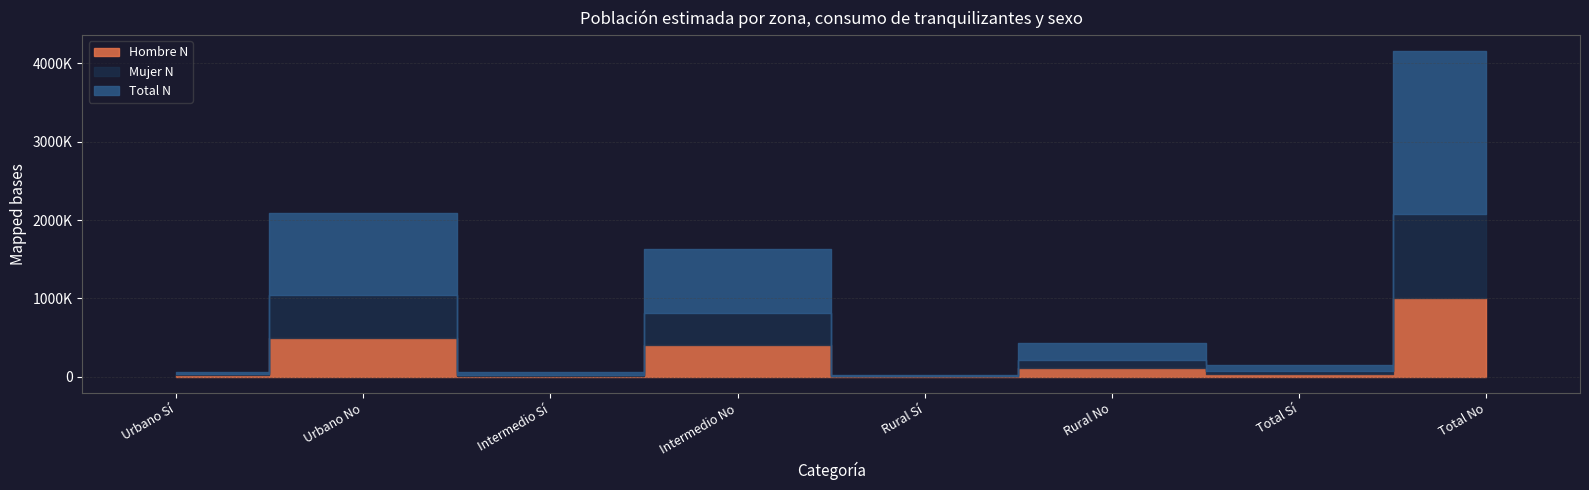

Rank the categories by Mujer N value from lowest to highest.

Rural Sí, Urbano Sí, Intermedio Sí, Total Sí, Rural No, Intermedio No, Urbano No, Total No